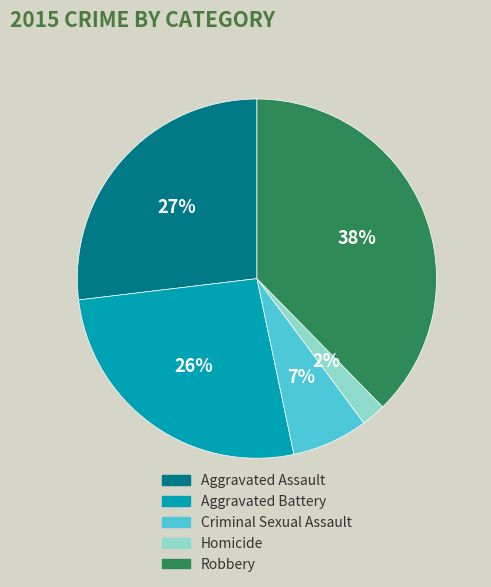

Which slice is the smallest?

Homicide